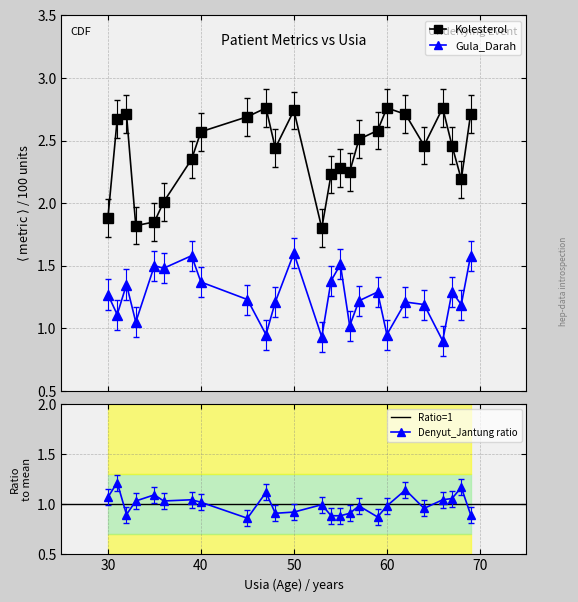

Count the number of data series in this chart.

3